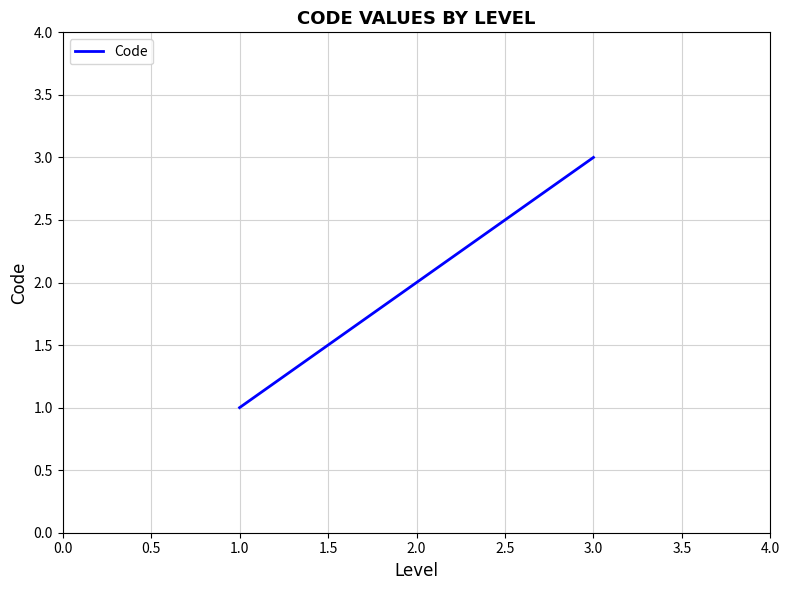

Where is the data nearest to the value 2?

2.0